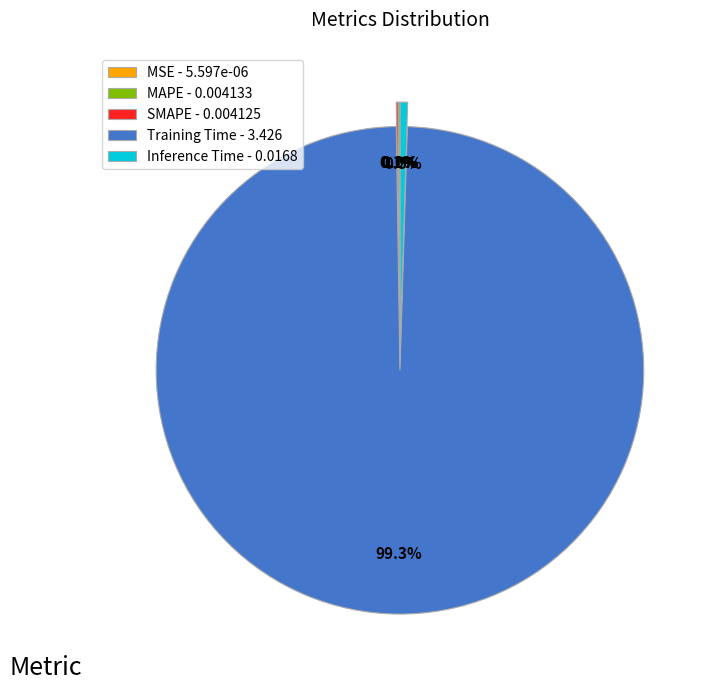

Is there any slice that represents more than half of the pie?

Yes